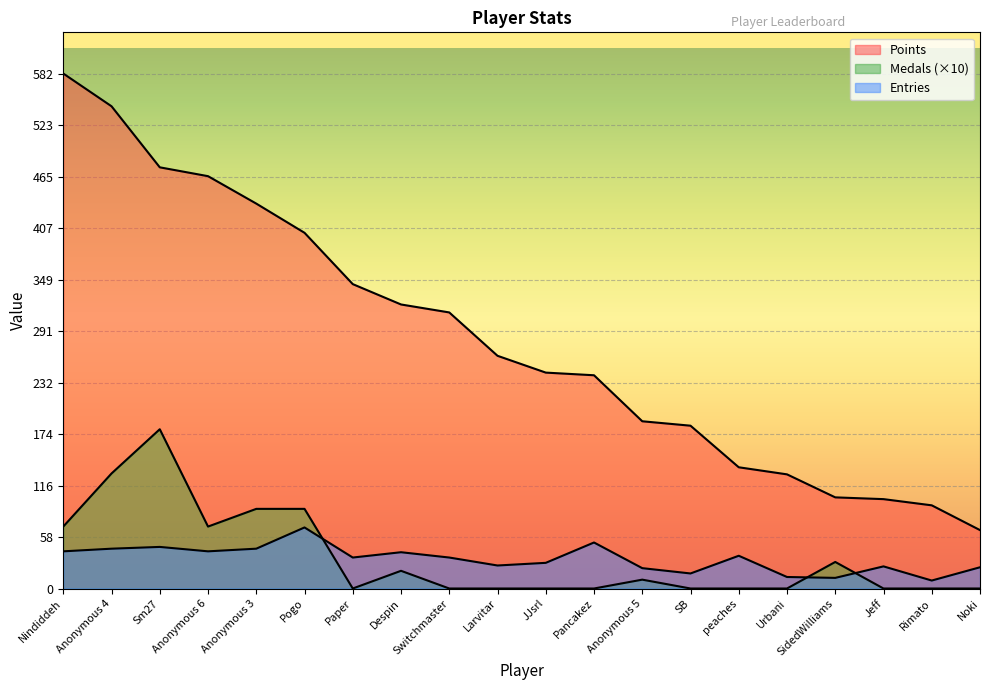

After their last crossing, which series has the higher values: Medals or Entries?

Entries